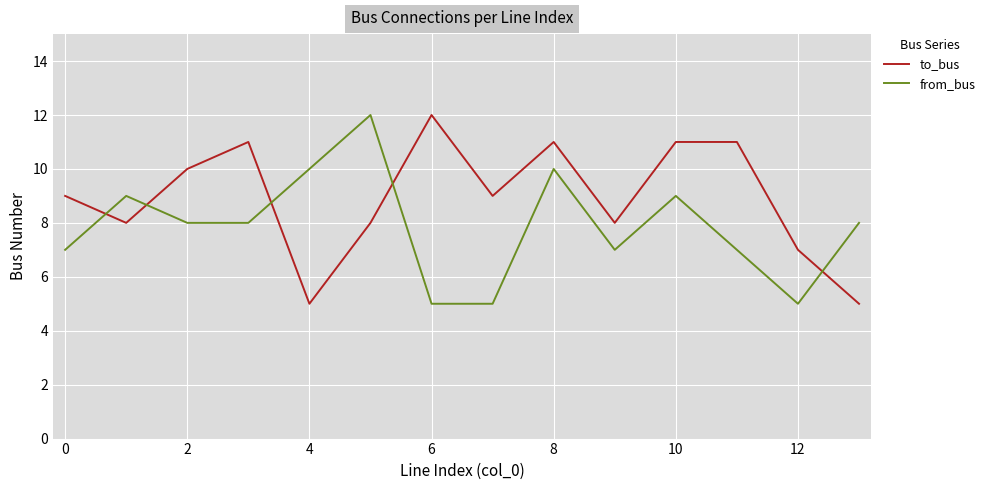

How many intersections are there between to_bus and from_bus?

5